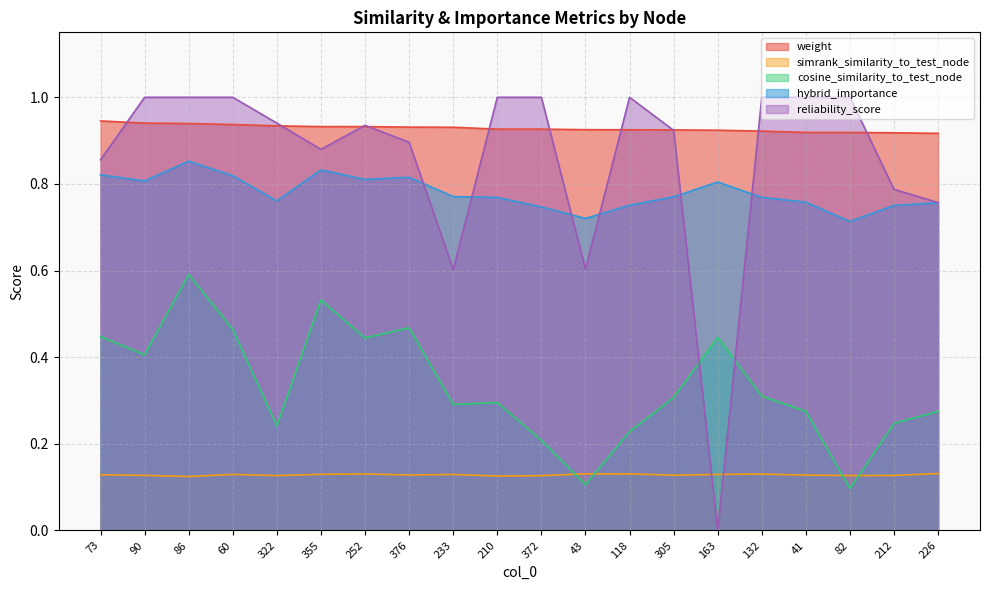

How many cosine_similarity_to_test_node values are between 0 and 1?

20